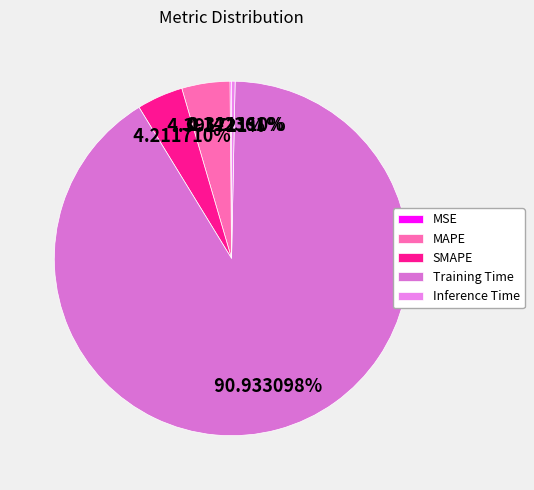

Is it true that MSE is 7% of the pie?

False